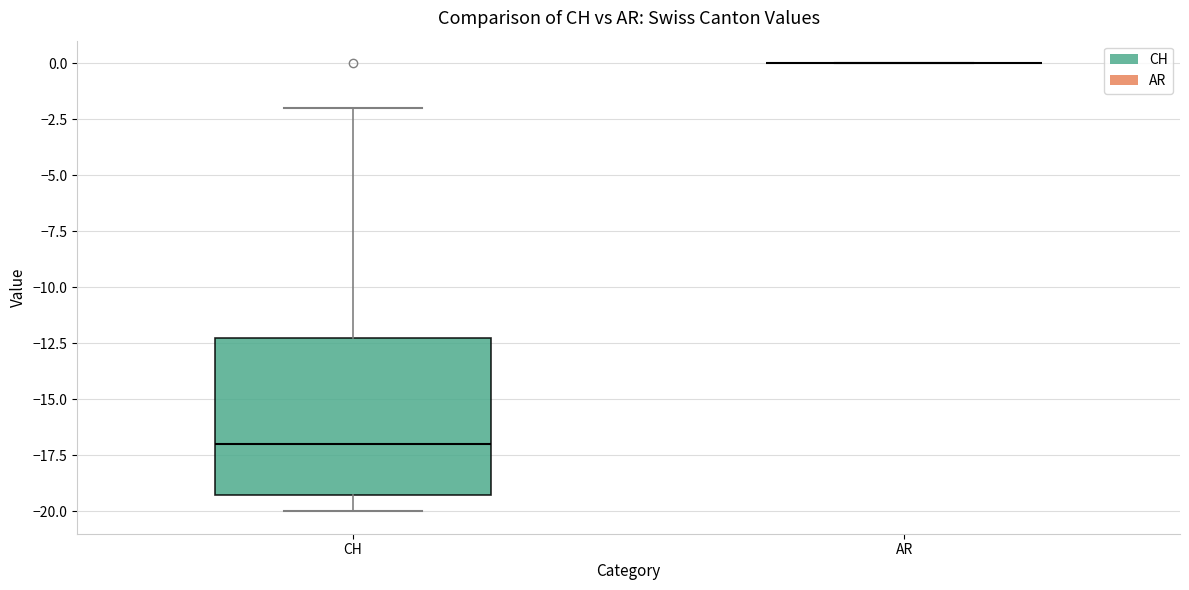

Comparing the boxes themselves (not the whiskers), which one is the tallest?

CH